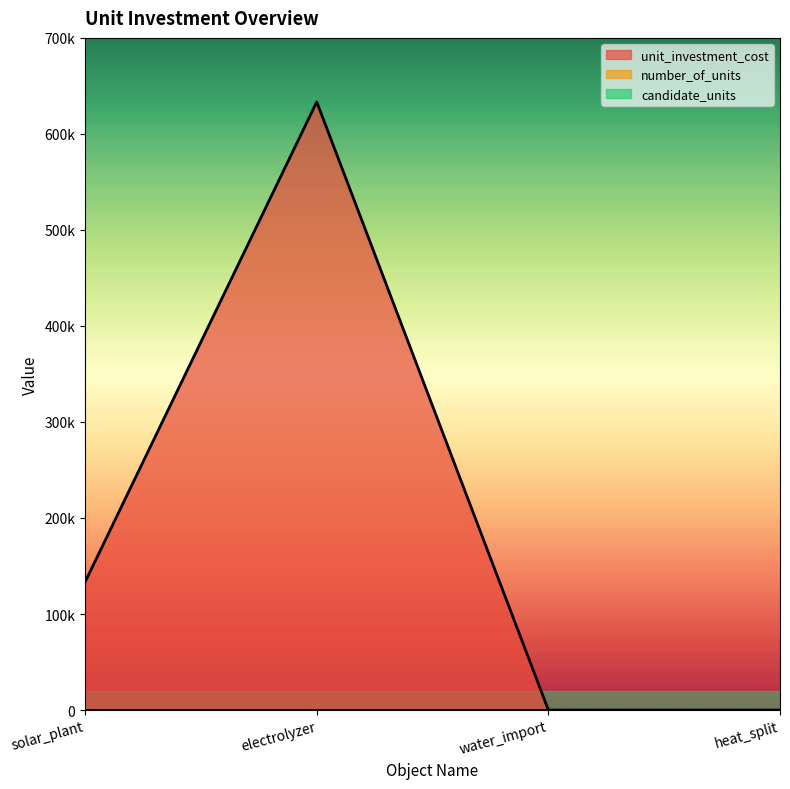

What is the maximum value shown in the chart?

633333.3